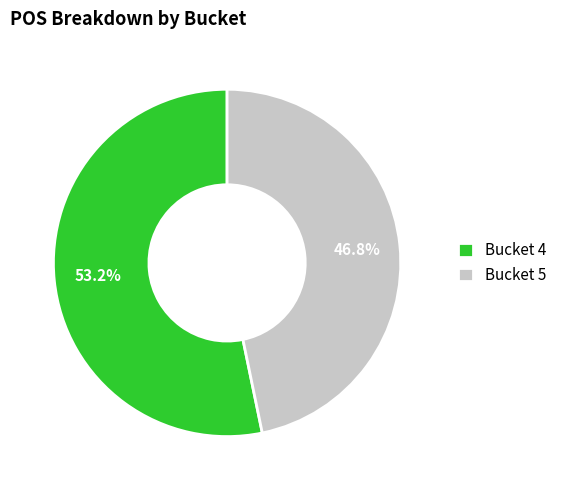

Between Bucket 5 and Bucket 4, which is larger?

Bucket 4